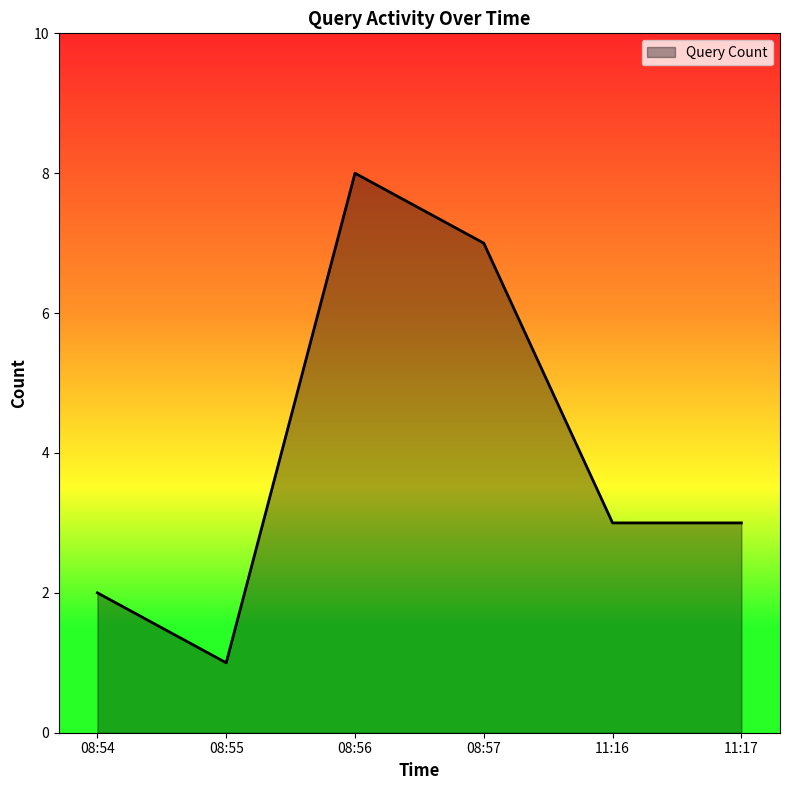

The value at 11:16 is 4. True or false?

False